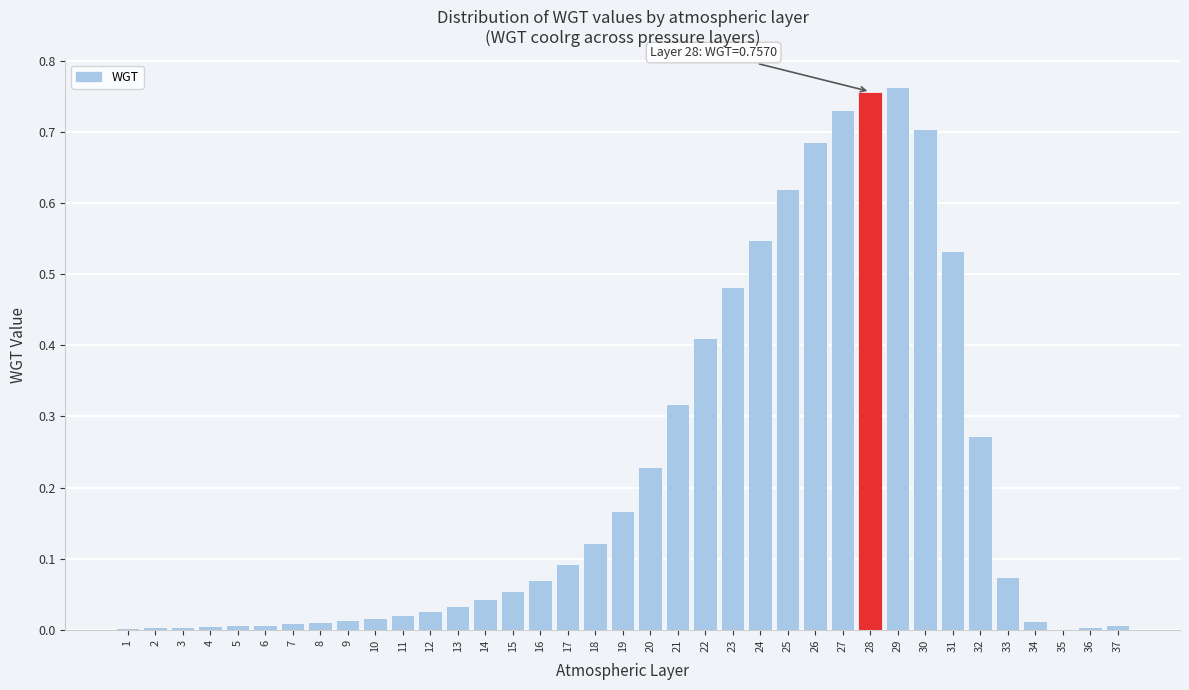

The chart shows a value of 0.0 at 15. True or false?

False